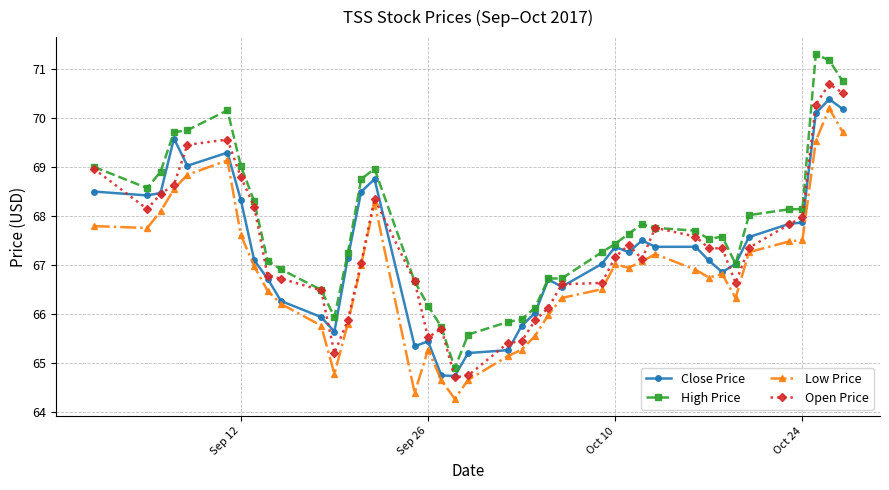

What is the value of the Low Price point at the 40th from the left?

69.7